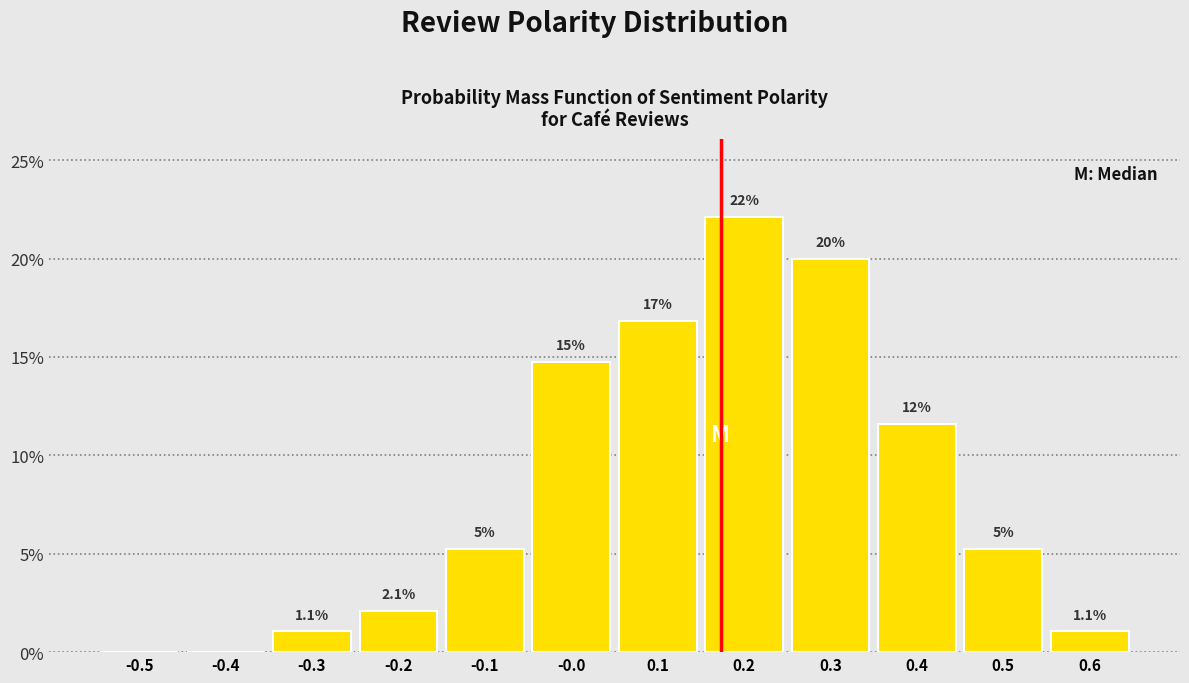

Which range on the x-axis has the tallest bar?

0.15 to 0.25